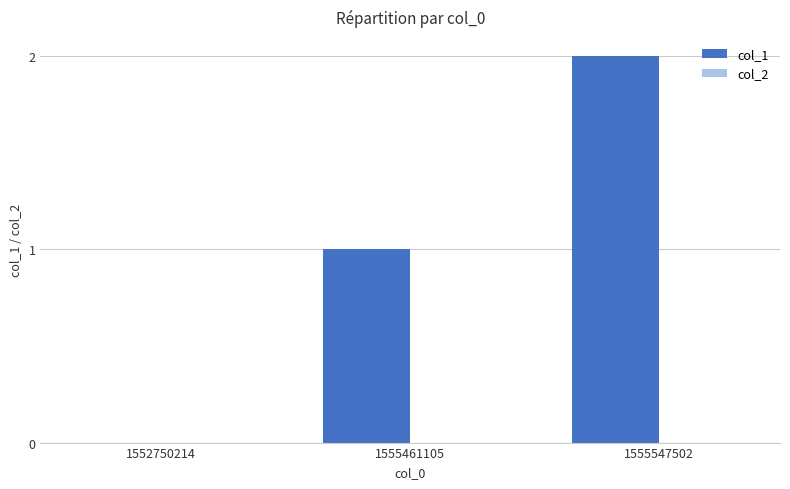

What is the sum of all values?

3